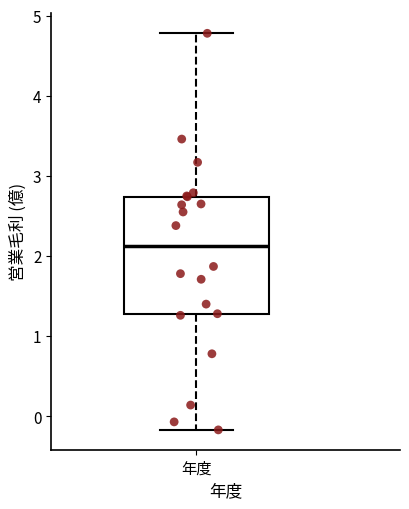

Read this box plot against the y-axis: the position of the median line, the range covered by the box, and the ends of both whiskers. The values are not printed on the chart, so give them approximately, as read against the axis.

median 2.1, box 1.3 to 2.7, whiskers -0.2 to 4.8